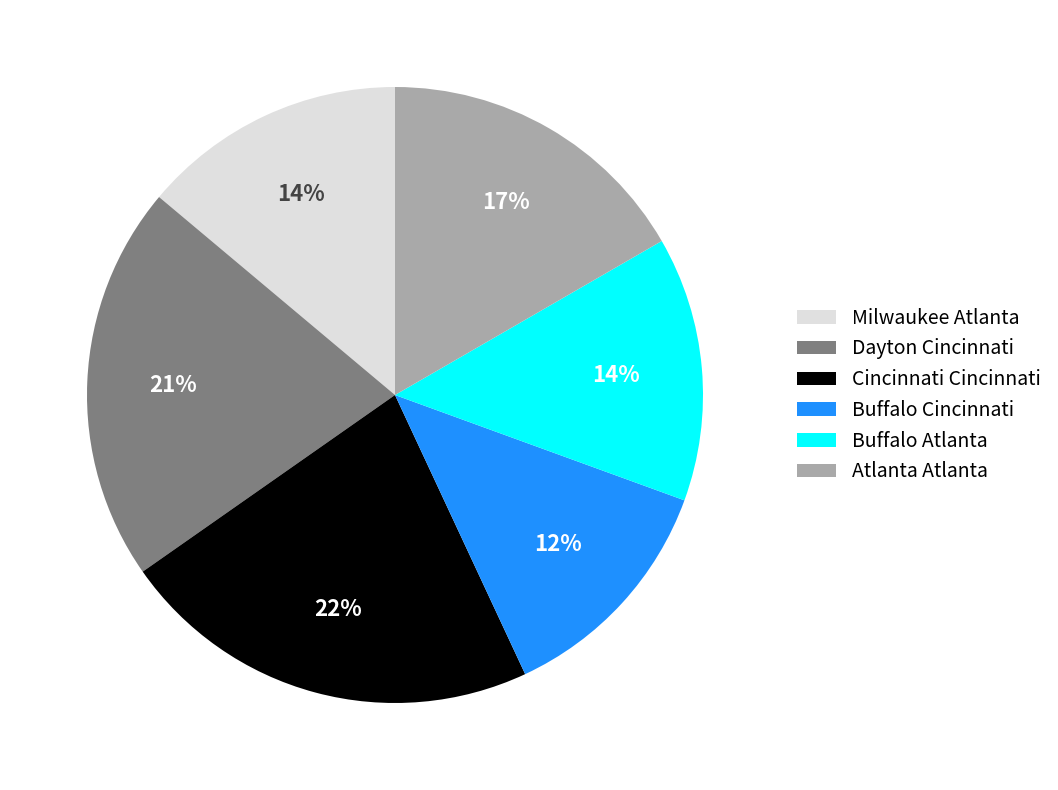

Do Cincinnati Cincinnati and Dayton Cincinnati together represent more than half of the pie?

No